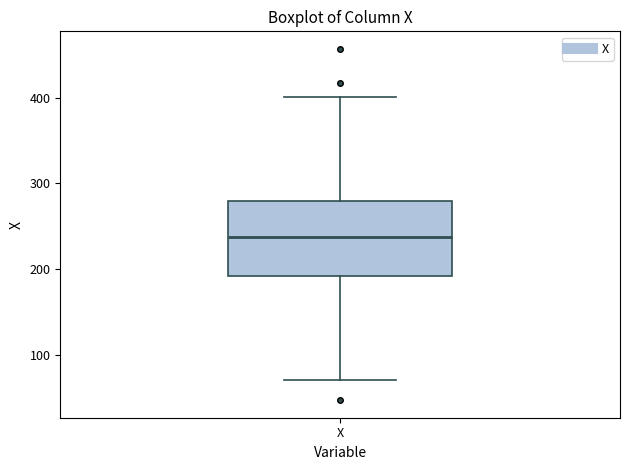

Read this box plot against the y-axis: the position of the median line, the range covered by the box, and the ends of both whiskers. The values are not printed on the chart, so give them approximately, as read against the axis.

median 240, box 190 to 280, whiskers 70 to 400